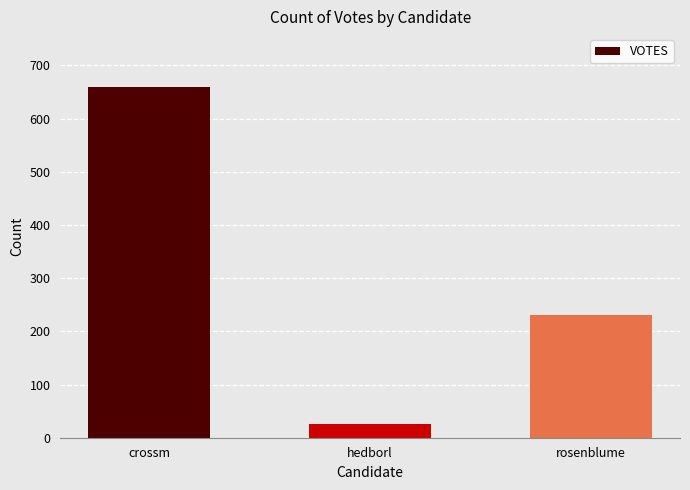

What is the change in value from crossm to hedborl?

-634